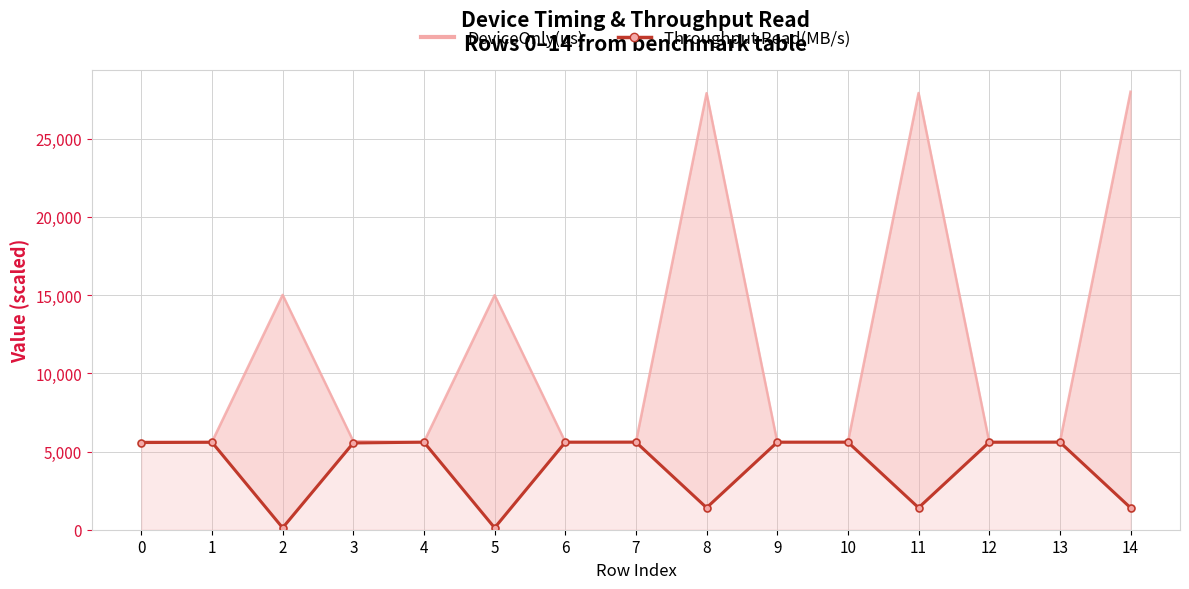

What is the total value across all series at 13?

11205.3